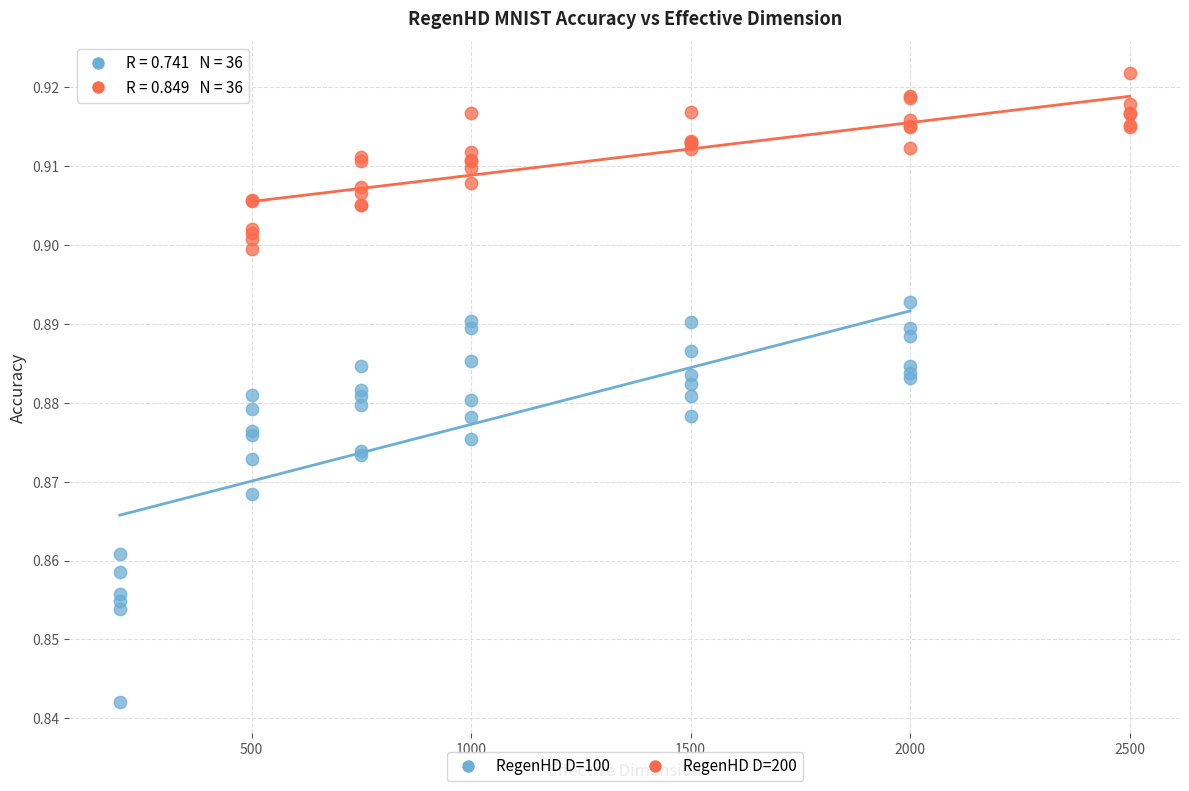

What are all the series names shown in the legend?

RegenHD D=100, RegenHD D=200